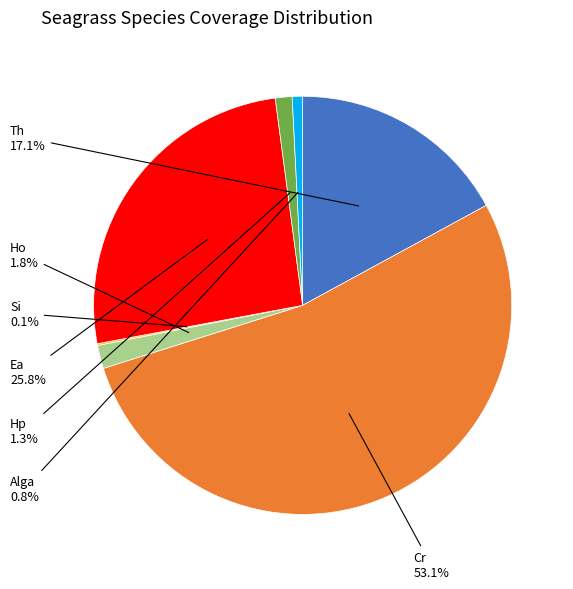

Is there a majority slice in this chart?

Yes